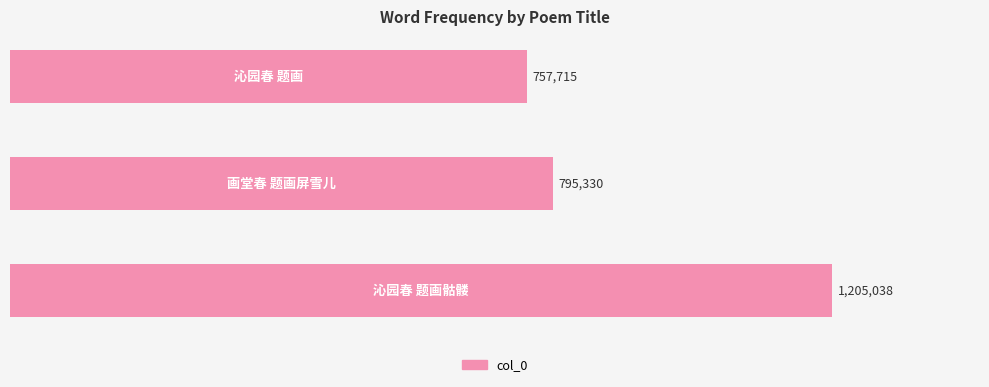

Does the chart contain any negative values?

No